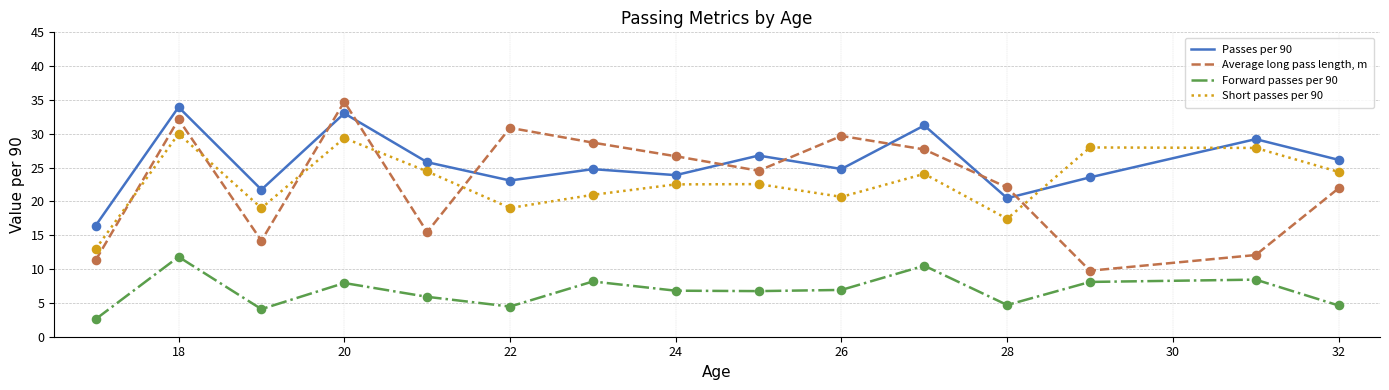

Which series has the largest total across all categories?

Passes per 90